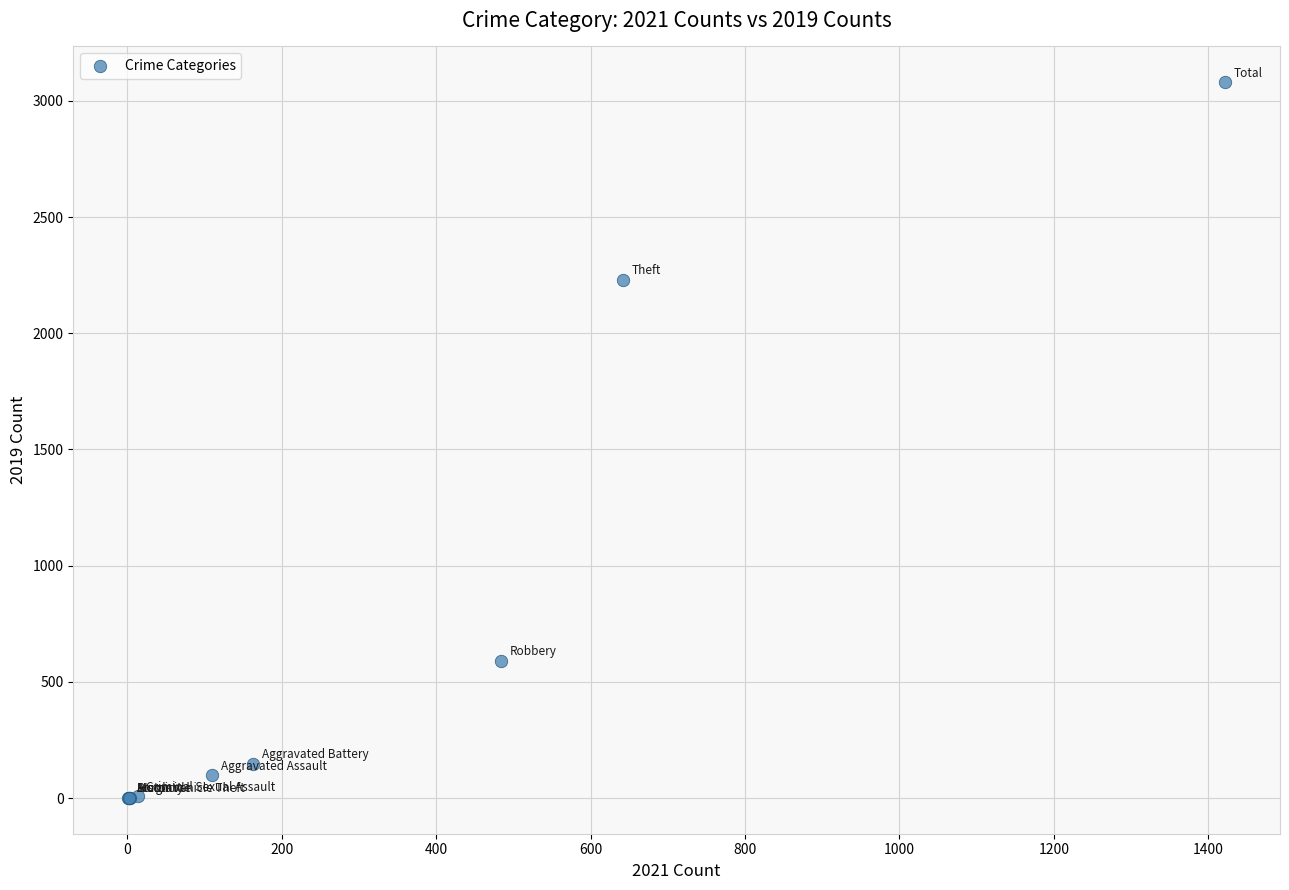

What Y value in the scatter plot is closest to 1540?

2230